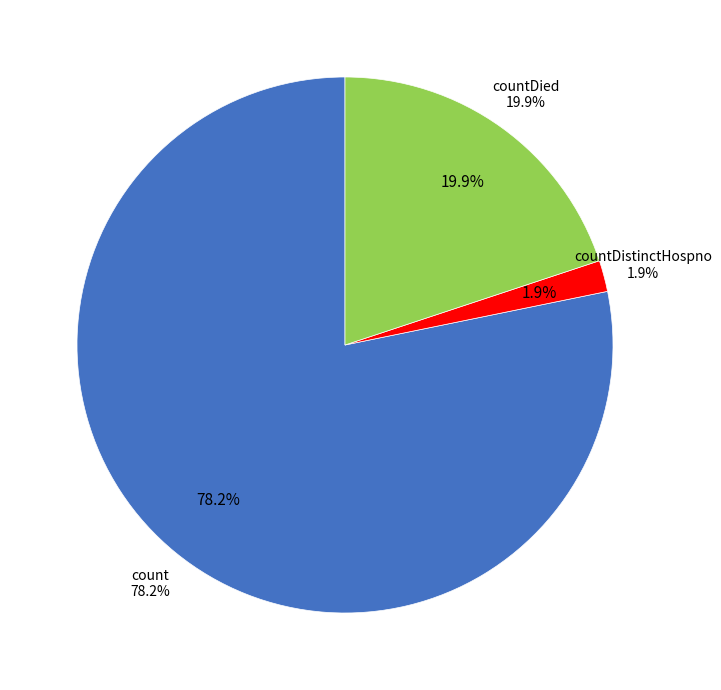

Which slice is the largest?

count